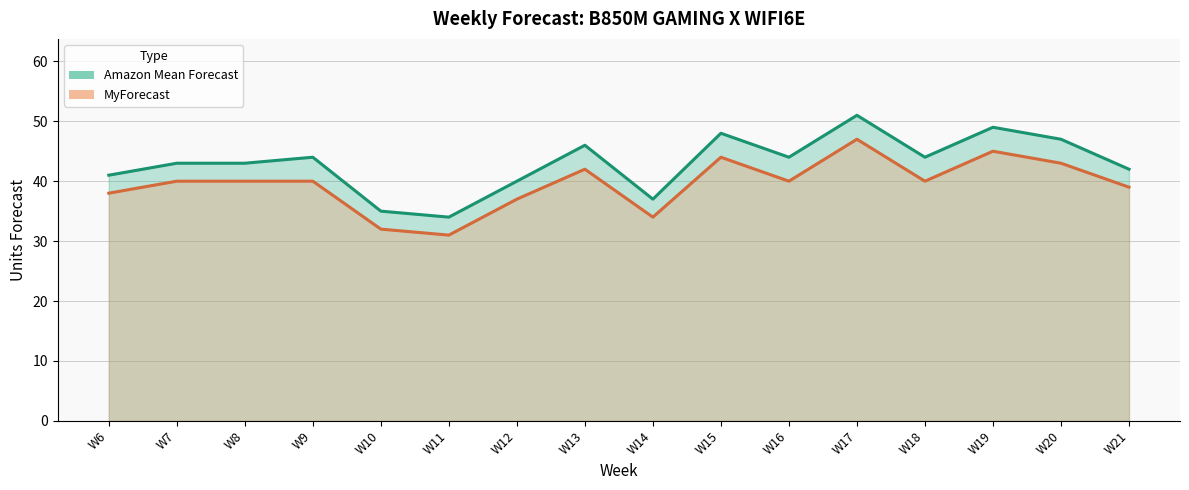

Which label corresponds to the largest value in the chart?

W17